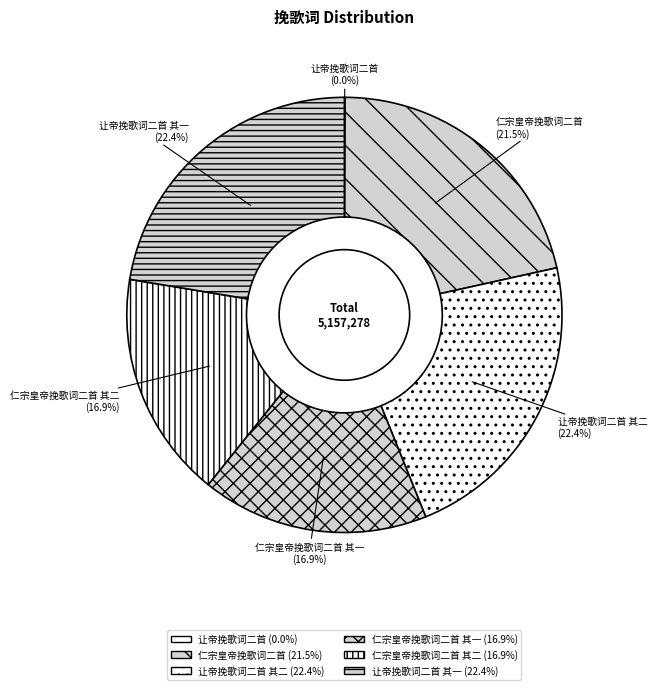

Is there a majority slice in this chart?

No